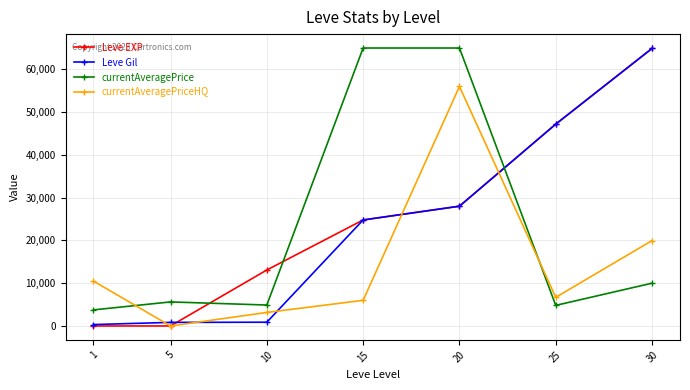

True or false: currentAveragePriceHQ and Leve Gil intersect in this chart.

True